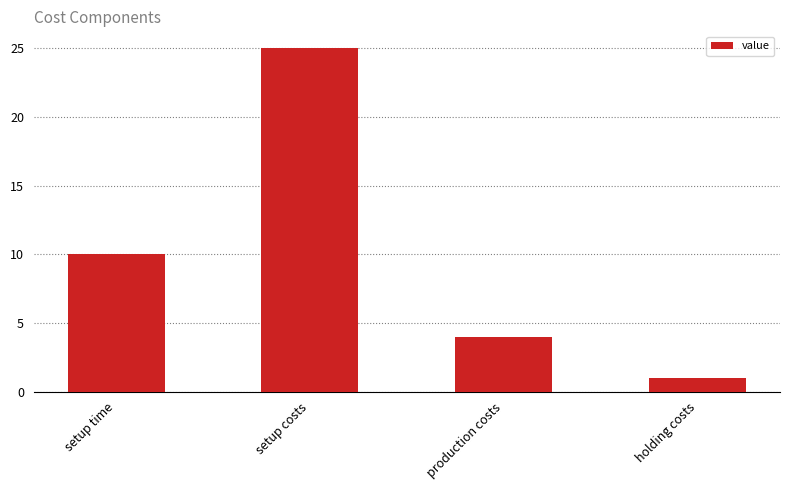

List the labels in order of value, largest first.

setup costs, setup time, production costs, holding costs